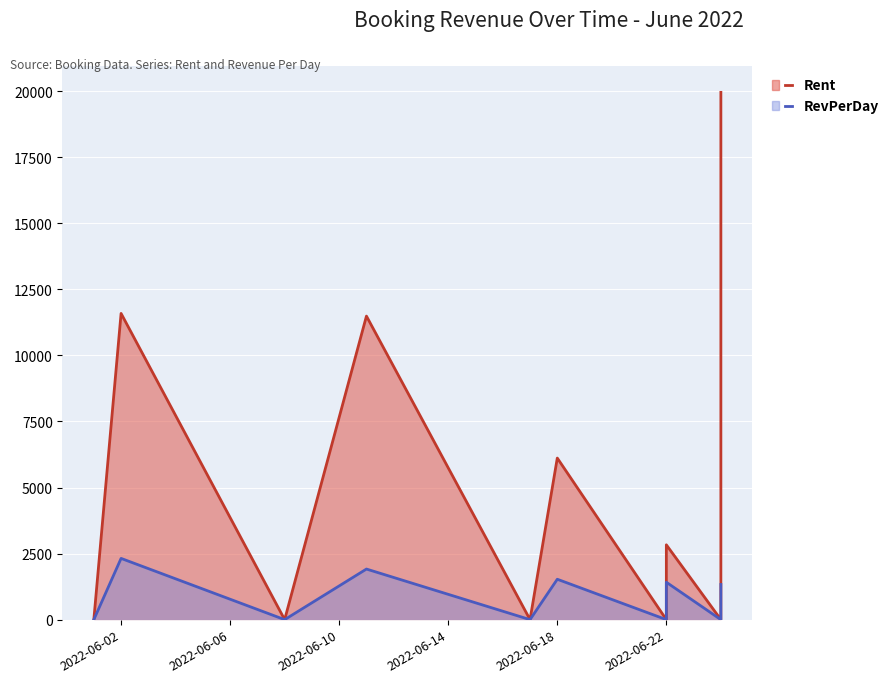

How many data points does each series have?

10